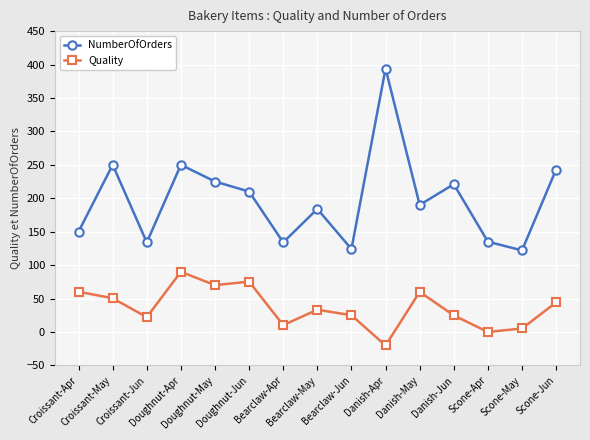

Is it true that Quality equals 17.1 at Bearclaw-May?

False